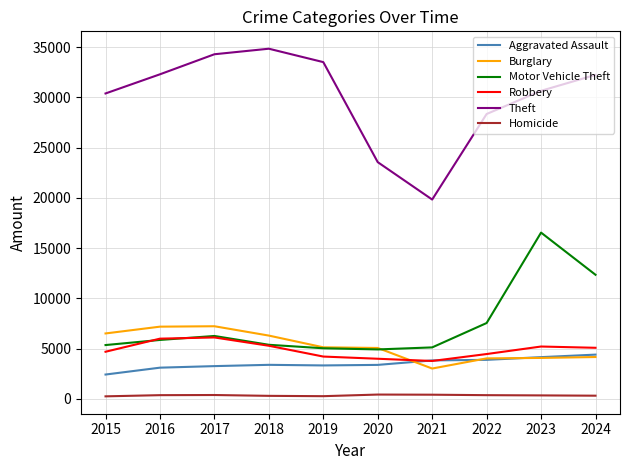

Rank the series by their maximum value, from lowest to highest.

Homicide, Aggravated Assault, Robbery, Burglary, Motor Vehicle Theft, Theft